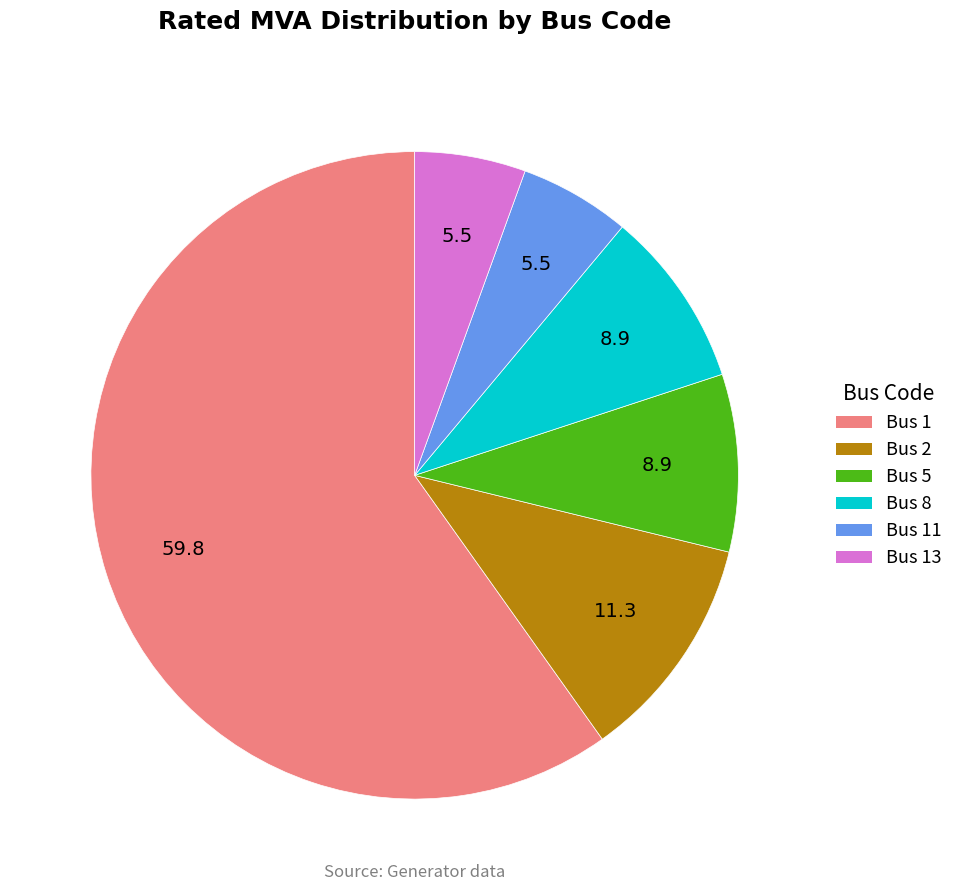

Count the number of slices in the pie.

6